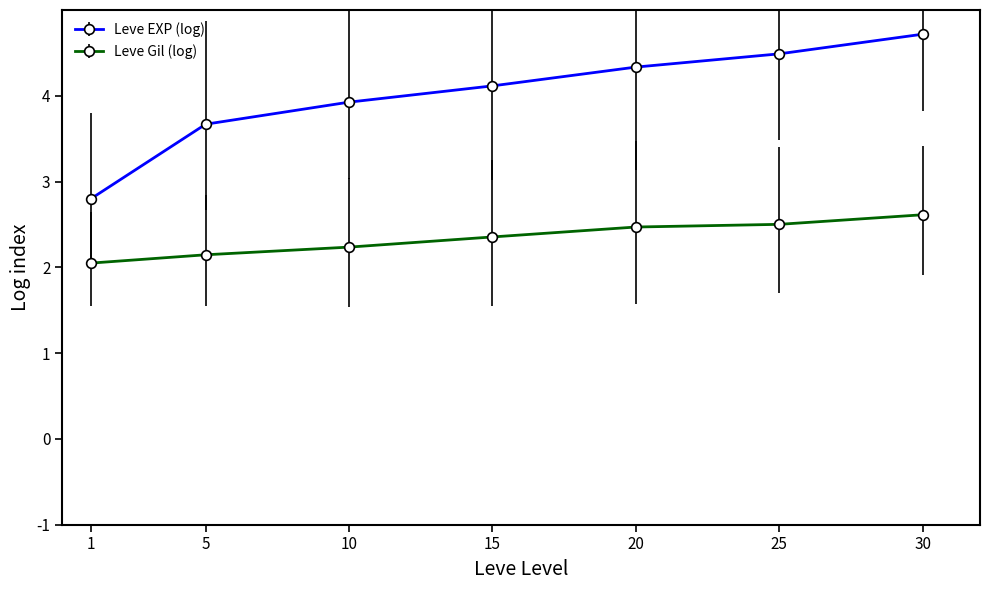

What value does the Leve EXP (log) series have at 5?

3.7